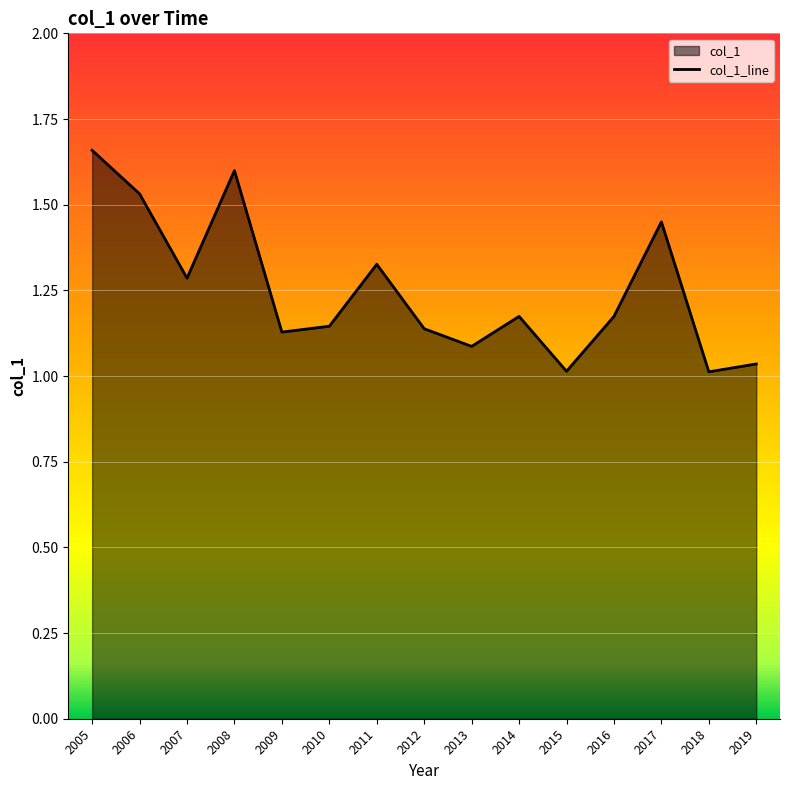

Approximately how many times larger is the value at 2013 compared to 2006?

0.7